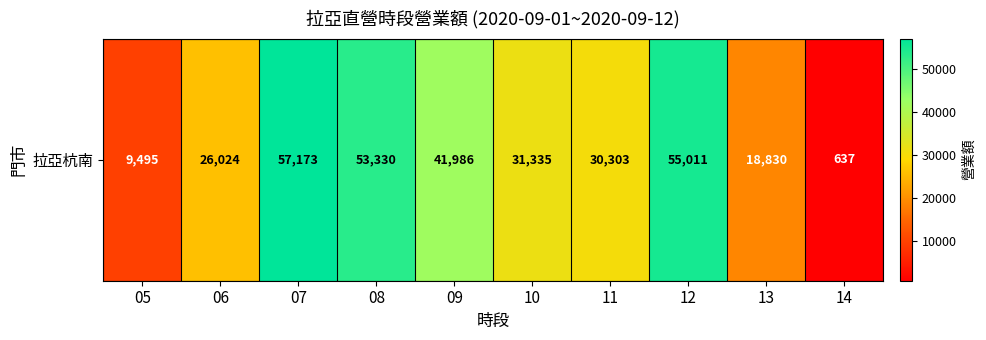

What is the sum of the values at 14 and 11?

30940